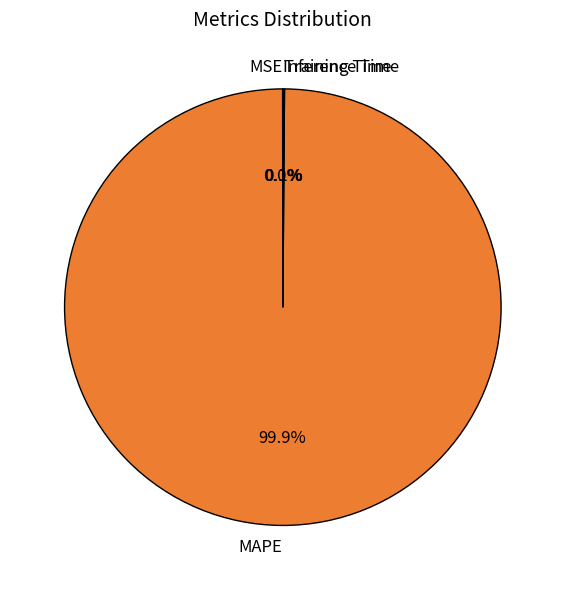

Is there a majority slice in this chart?

Yes